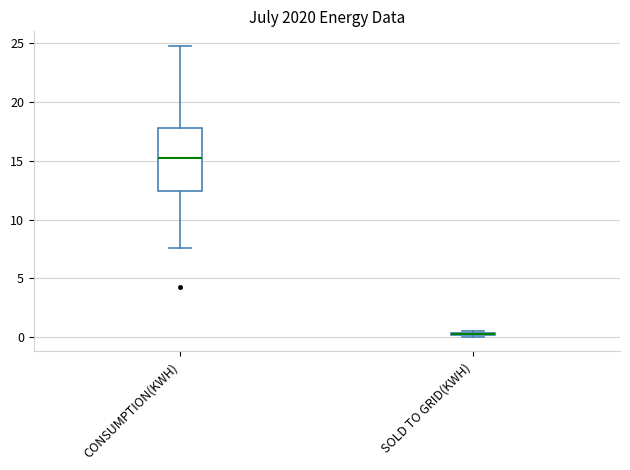

Where is the upper edge of the box for SOLD TO GRID(KWH) on the y-axis? The values are not printed on the chart, so give them approximately, as read against the axis.

0.5